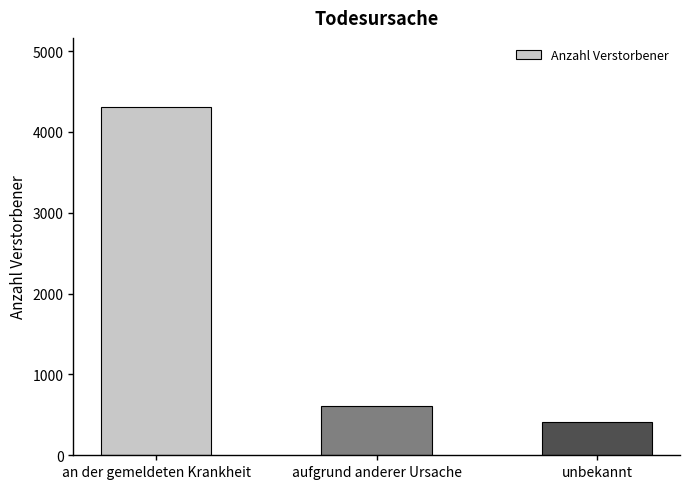

Is it true that the value at an der gemeldeten Krankheit is 4302?

True